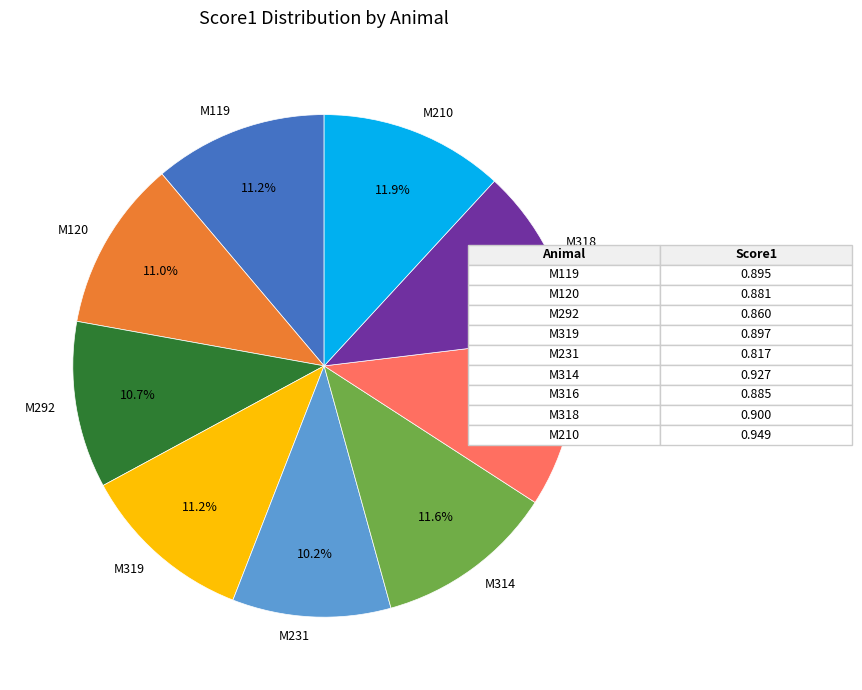

Which slice is the smallest?

M231